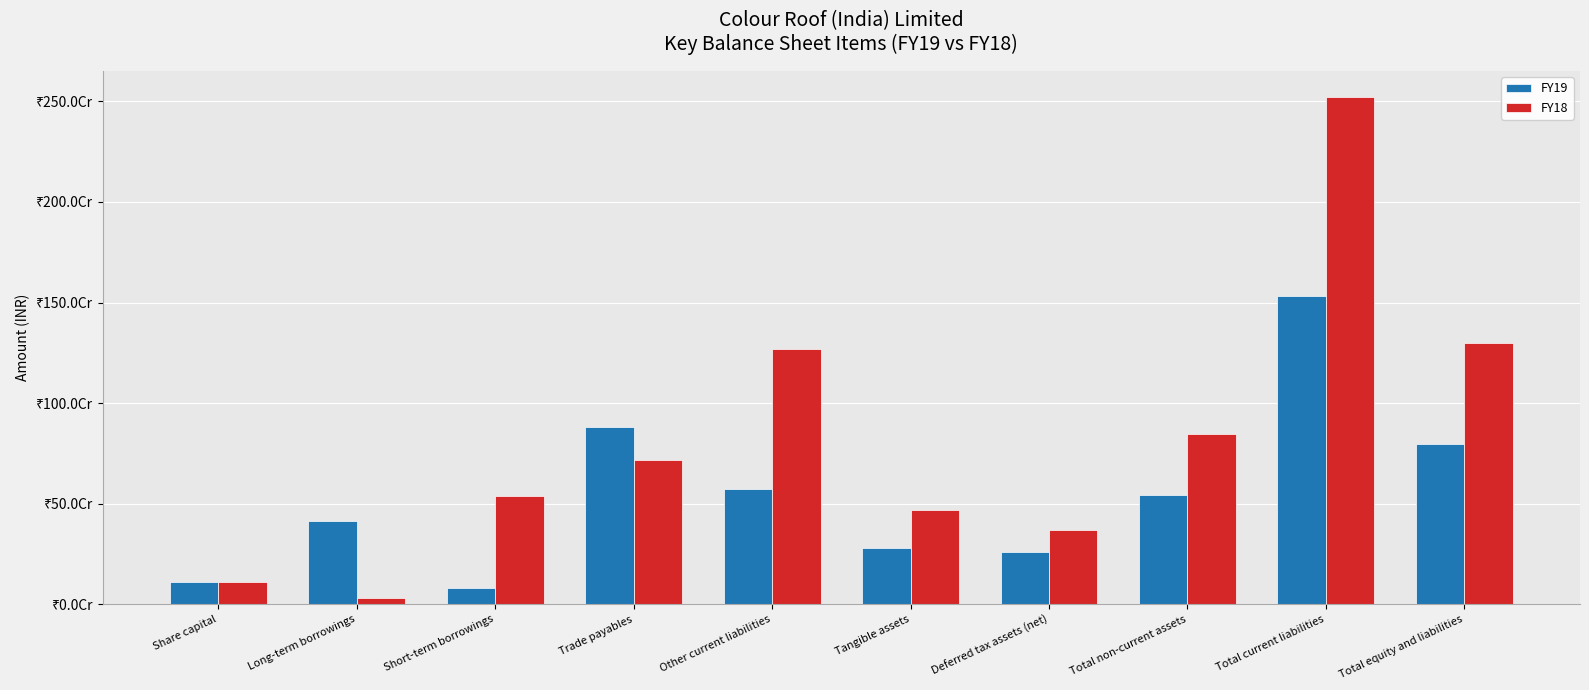

What is the highest value of the FY19 series?

1531528469